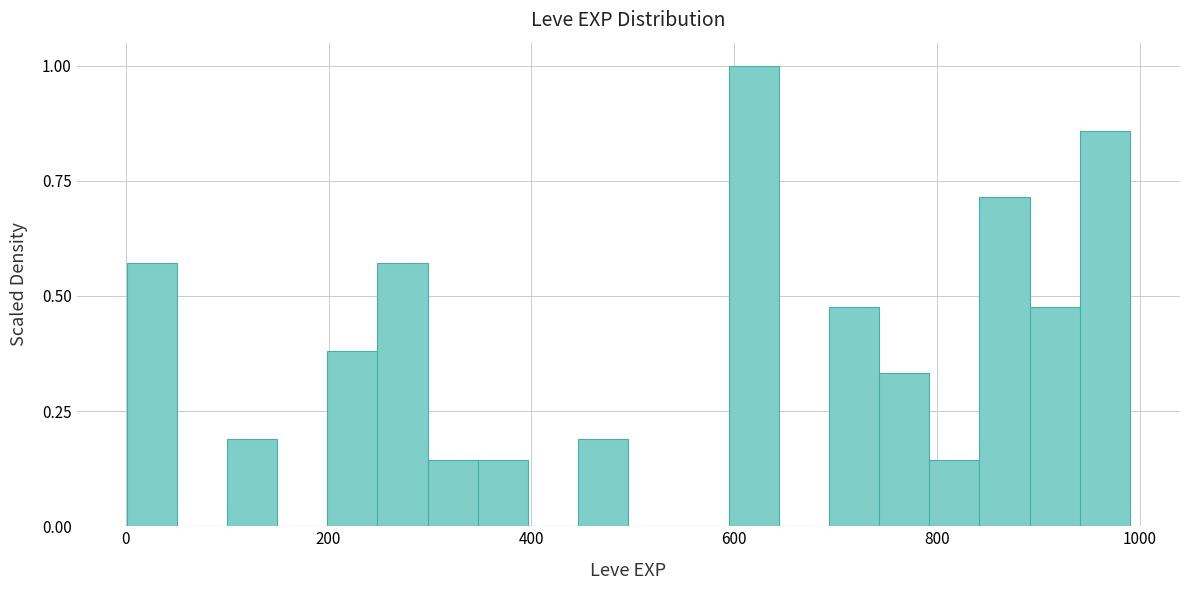

Read against the x-axis, roughly where is the centre of the tallest bar?

620